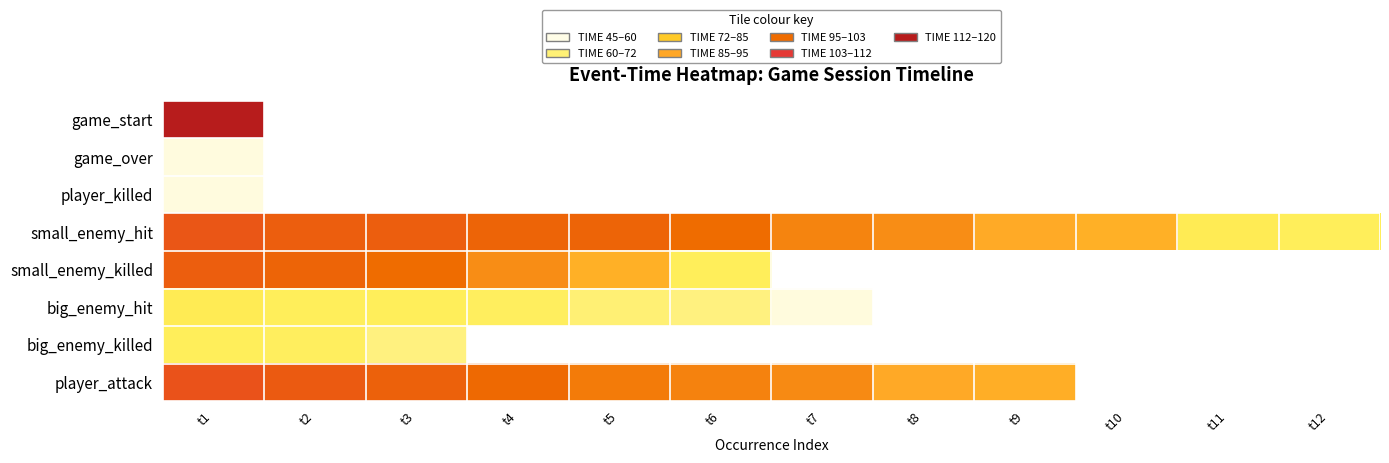

What is the smallest value displayed?

47.4